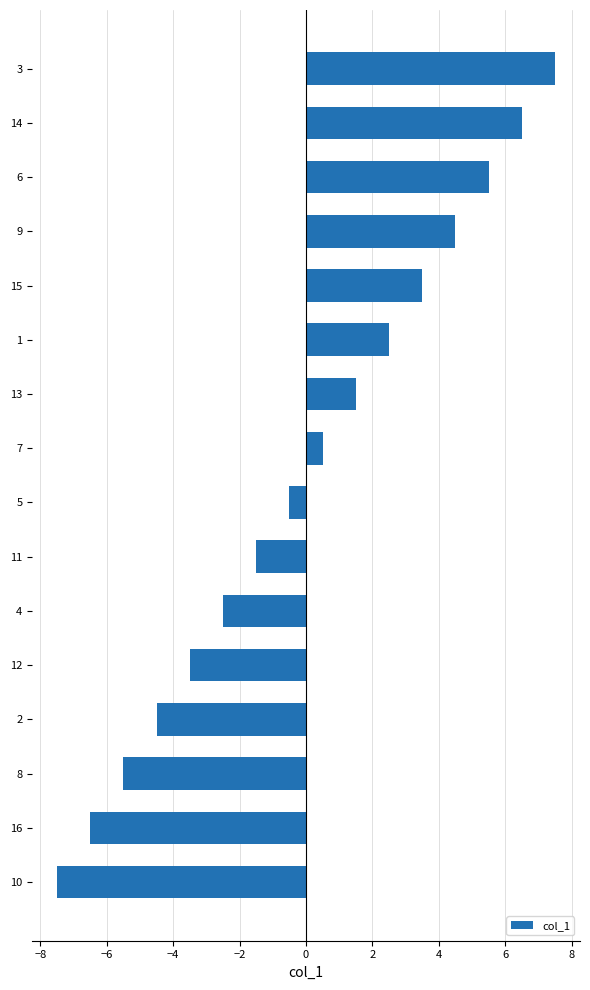

Which label corresponds to the smallest value in the chart?

10